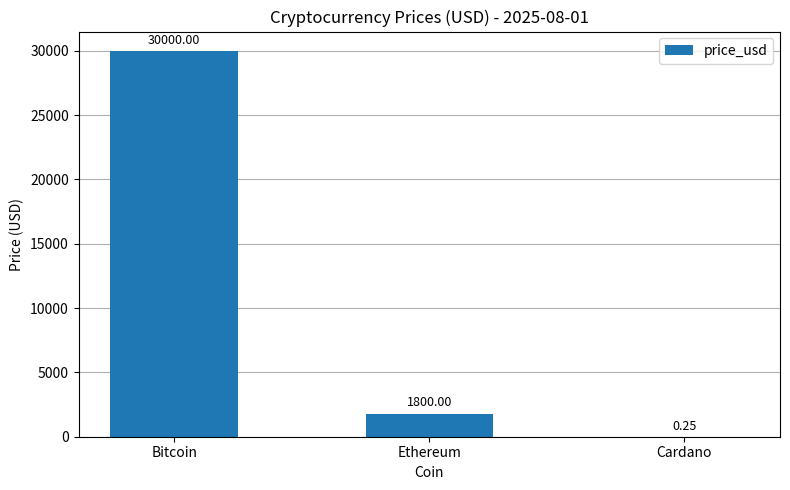

Read the value at Ethereum.

1800.0